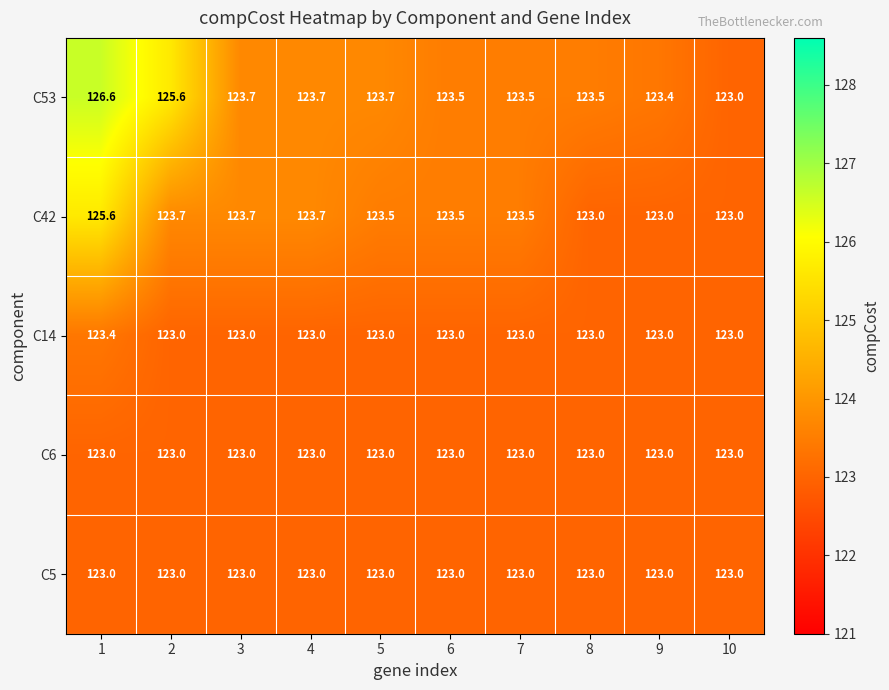

Read the C5 value at 1.

123.0